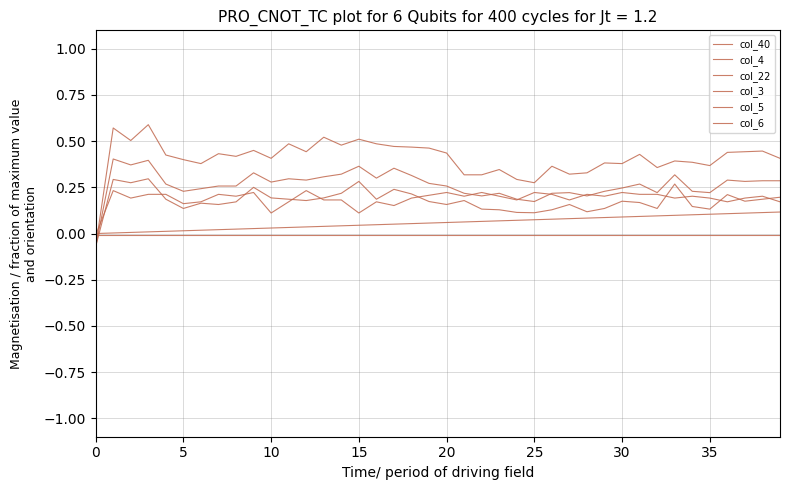

What is the difference between the maximum and minimum values in the col_6 series?

0.2